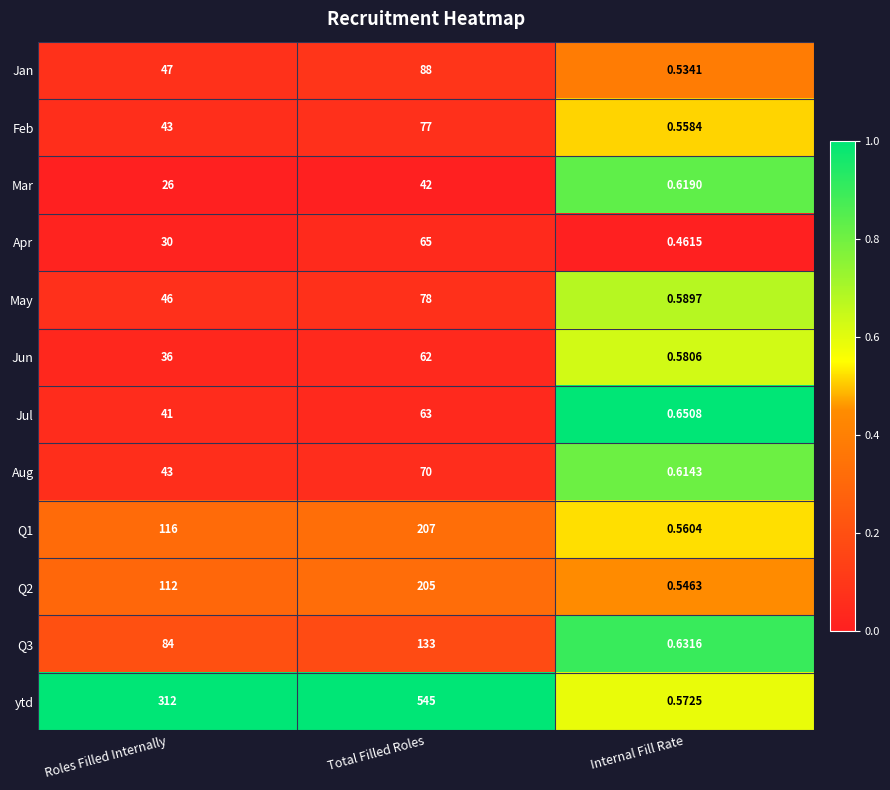

What is the difference between the highest and lowest values at Total Filled Roles?

503.0